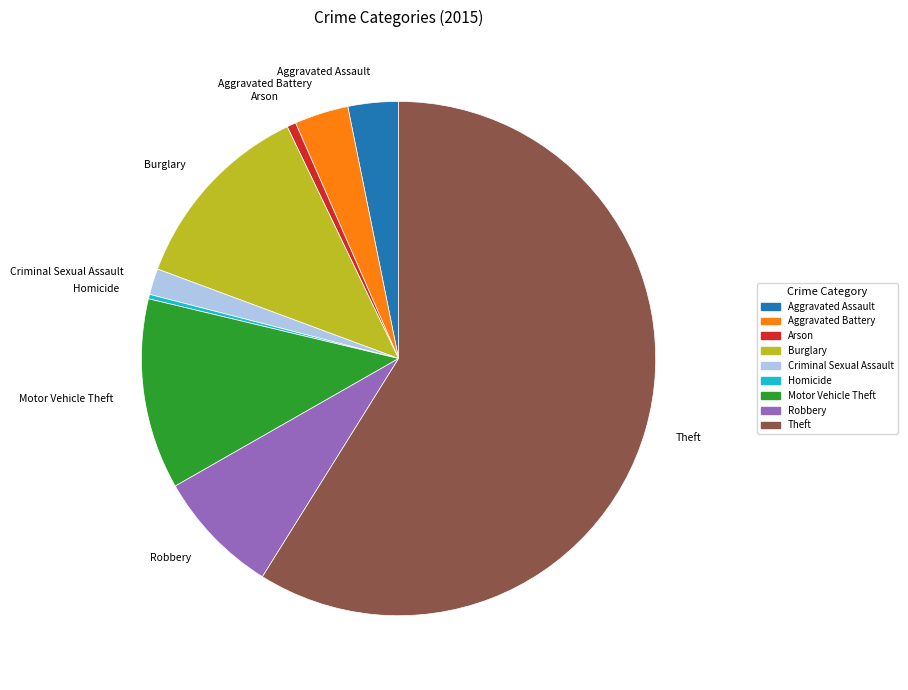

Approximately how many times larger is the value at Aggravated Battery compared to Aggravated Assault?

1.1